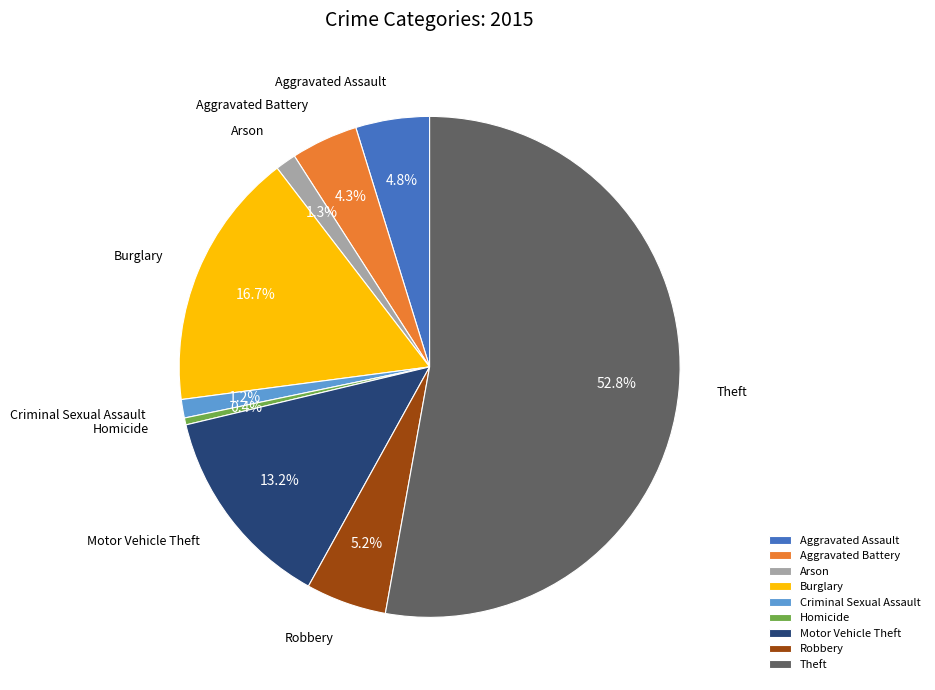

What percentage do Criminal Sexual Assault and Robbery together represent?

6.4%